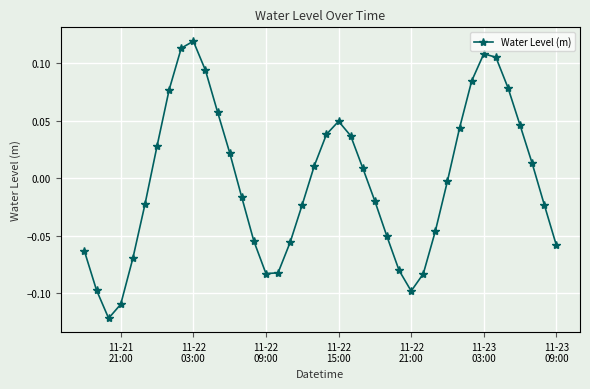

How many points are higher than both their immediate neighbors (excluding endpoints)?

3